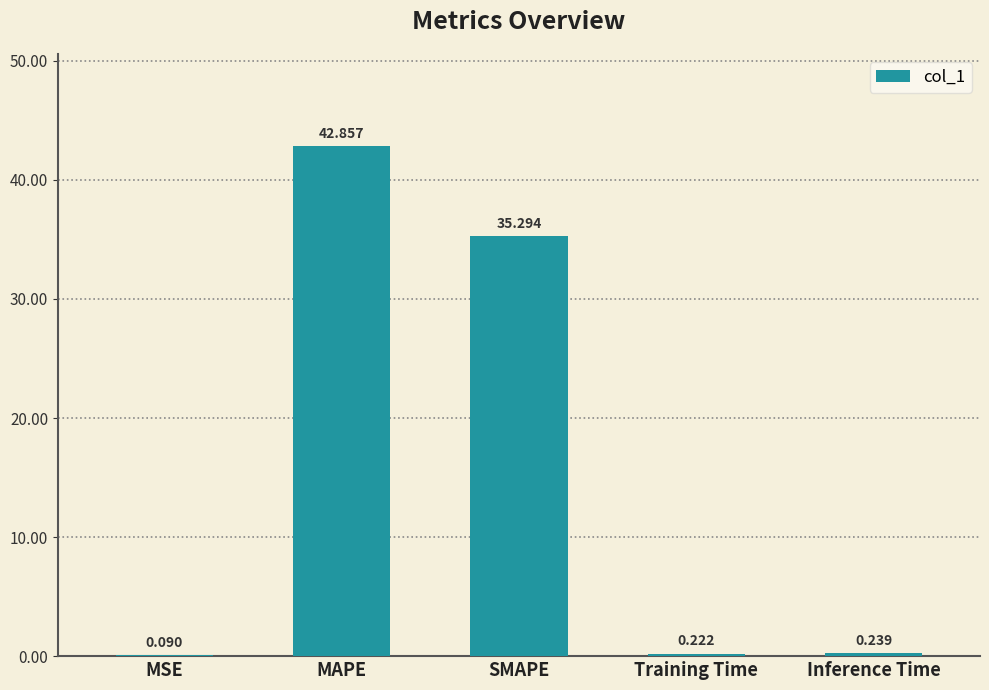

What is the greatest value displayed?

42.9